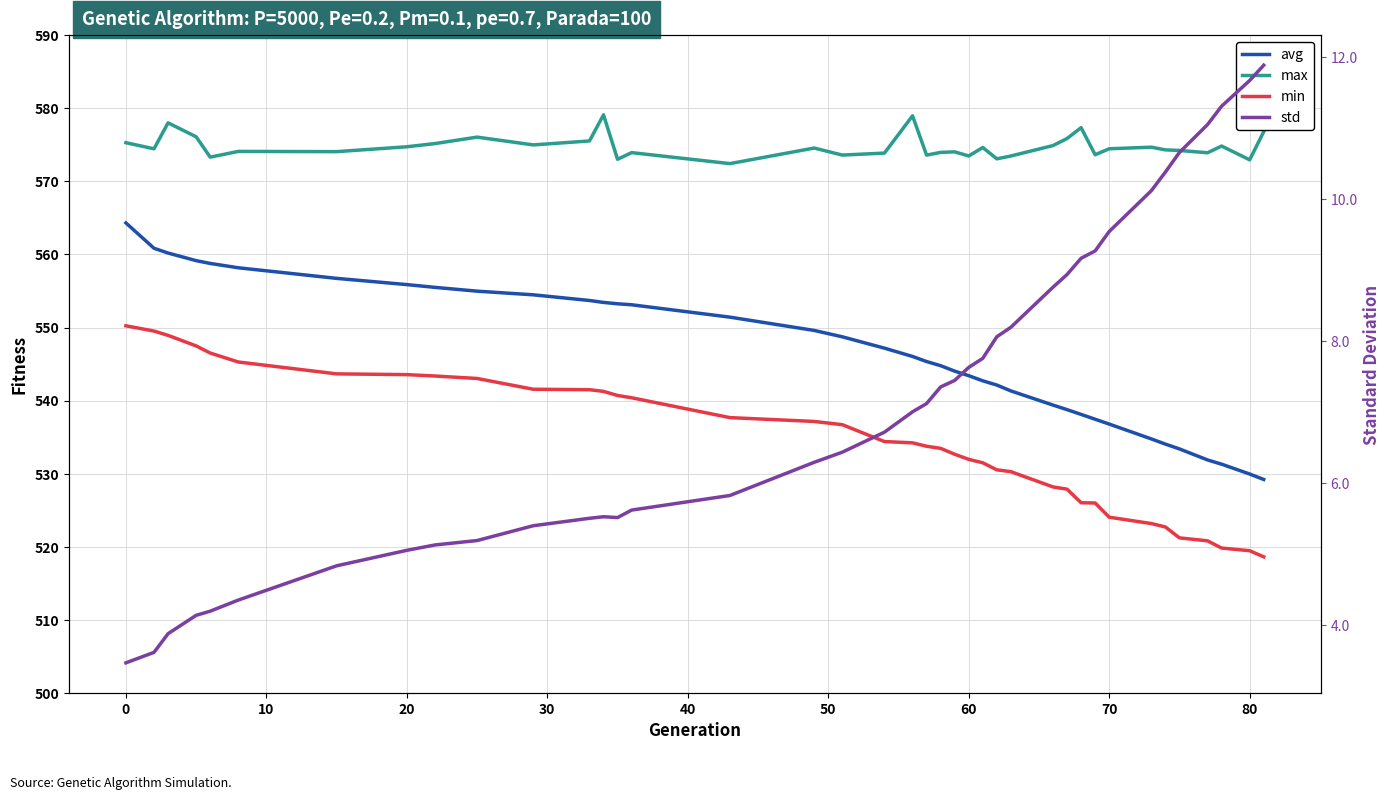

How many values in the min series exceed 534?

20